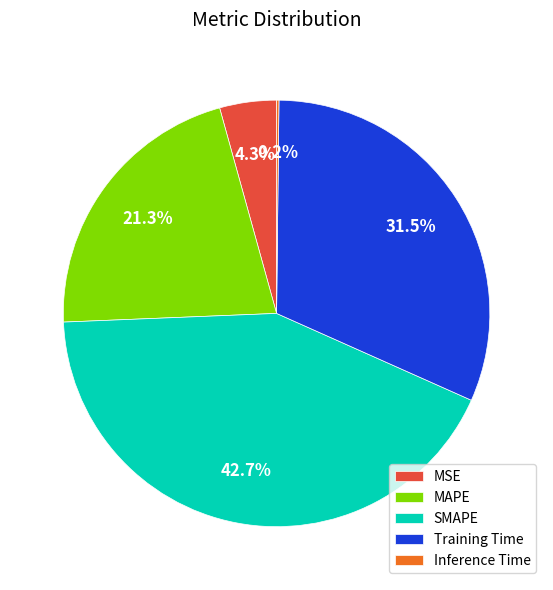

Does SMAPE account for over 50% of the chart?

No